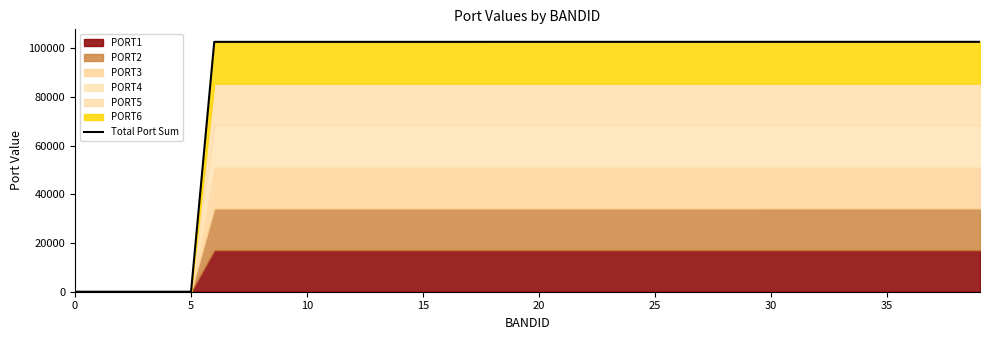

The chart shows a value of 102621 at 37. True or false?

True